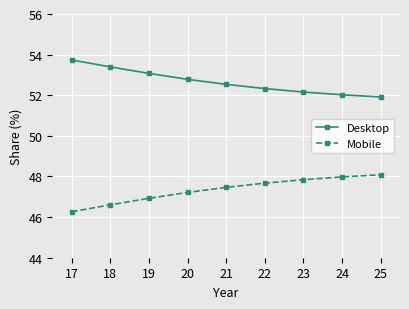

Which category has the lowest value in the Desktop series?

25